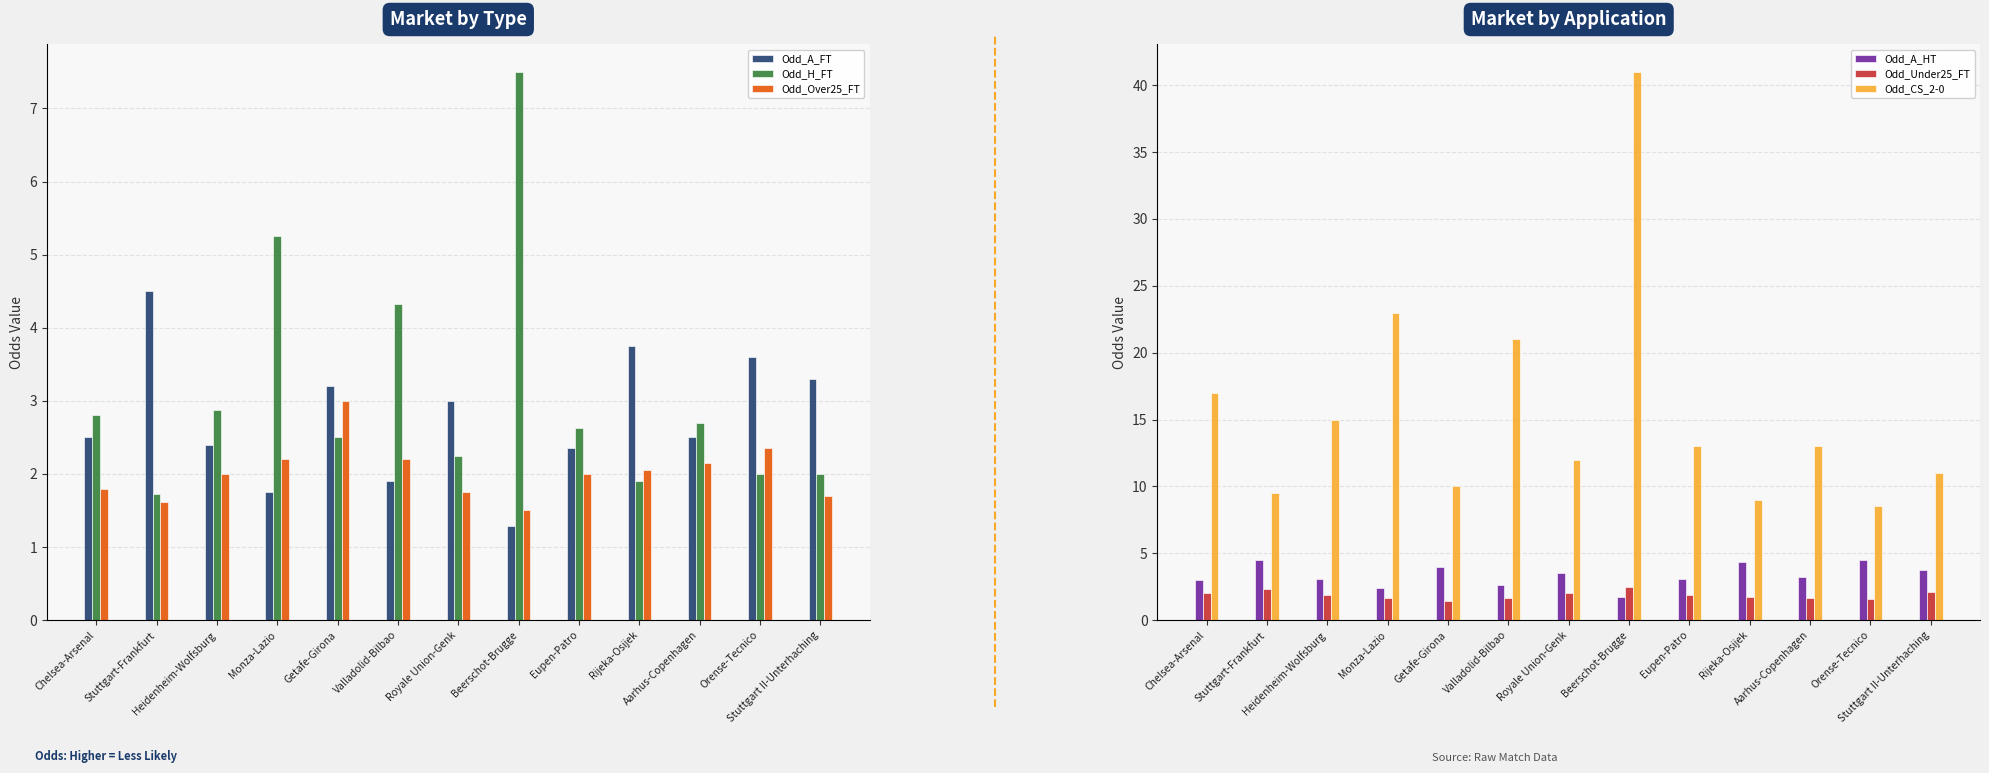

What position from the left is Getafe-Girona?

5